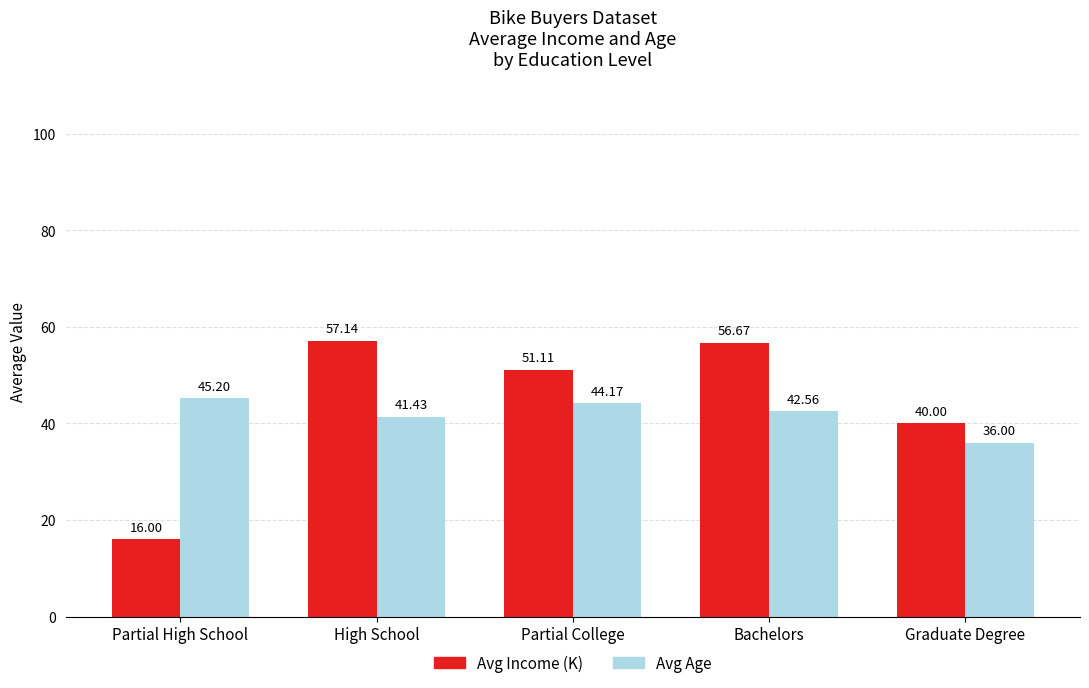

What is the label of the 1st bar from the right?

Graduate Degree